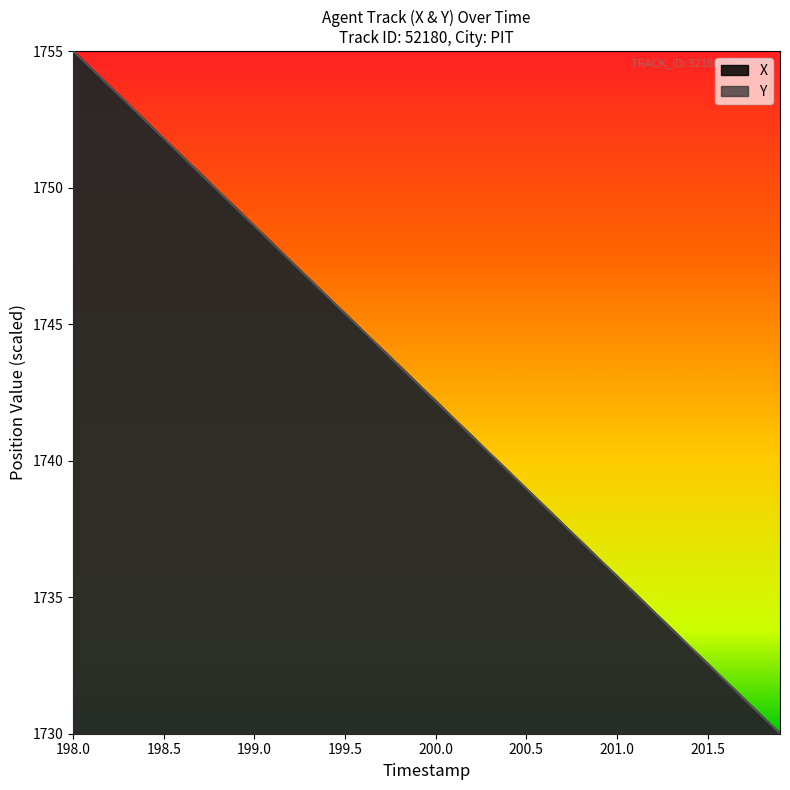

Between 198.0 and 199.2, which series saw the biggest shift?

X